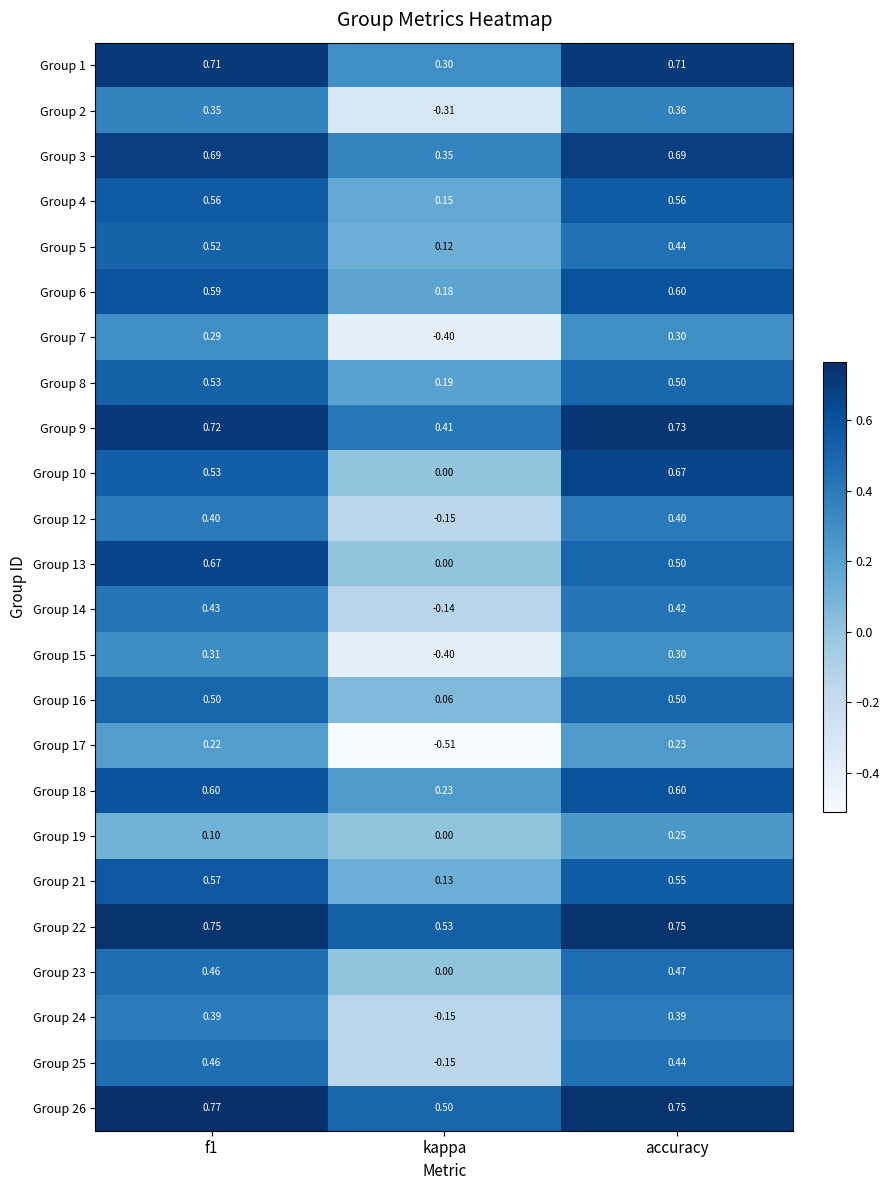

At which label is Group 18 closest to 0?

kappa